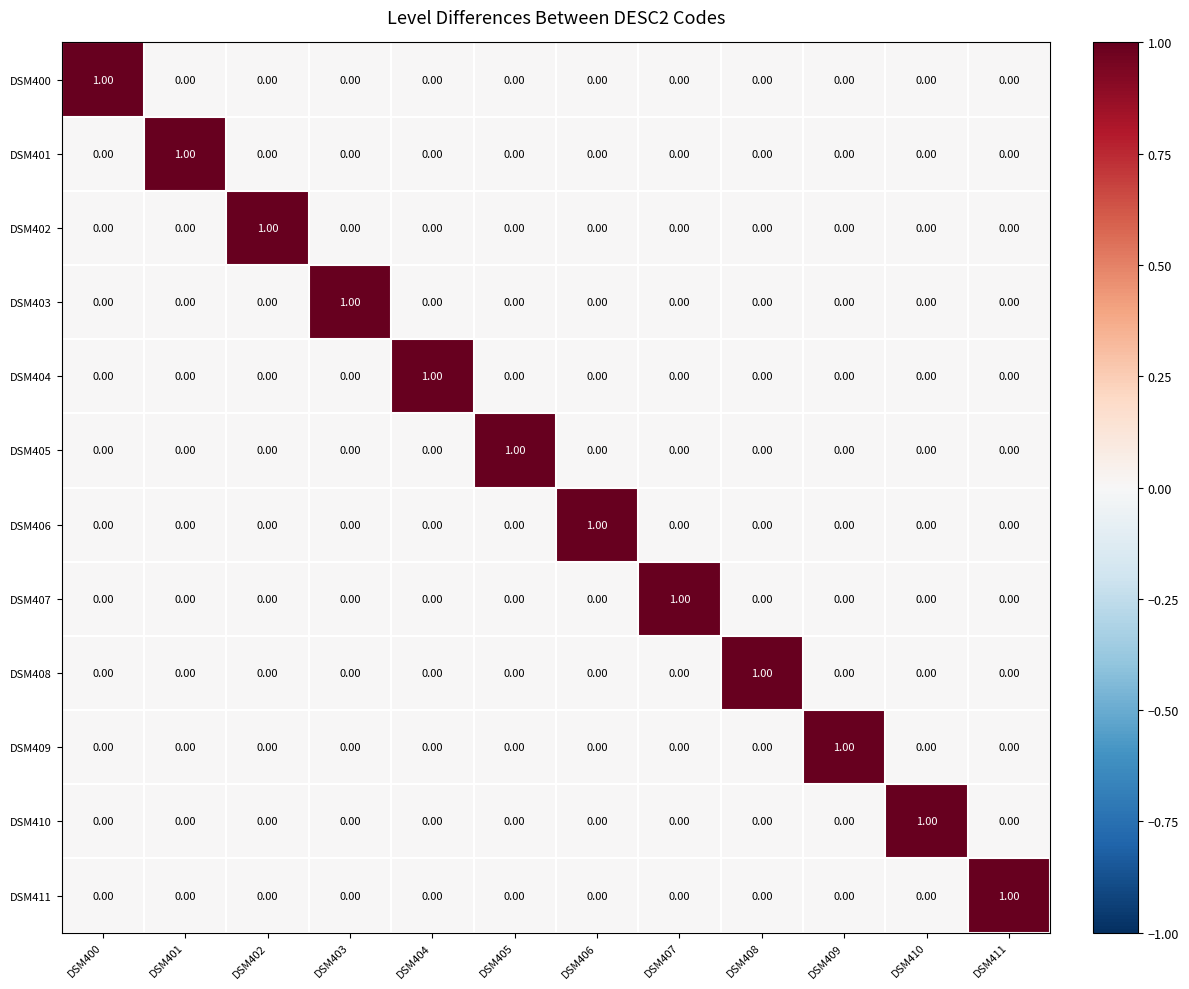

At how many categories does at least one series exceed 0?

12